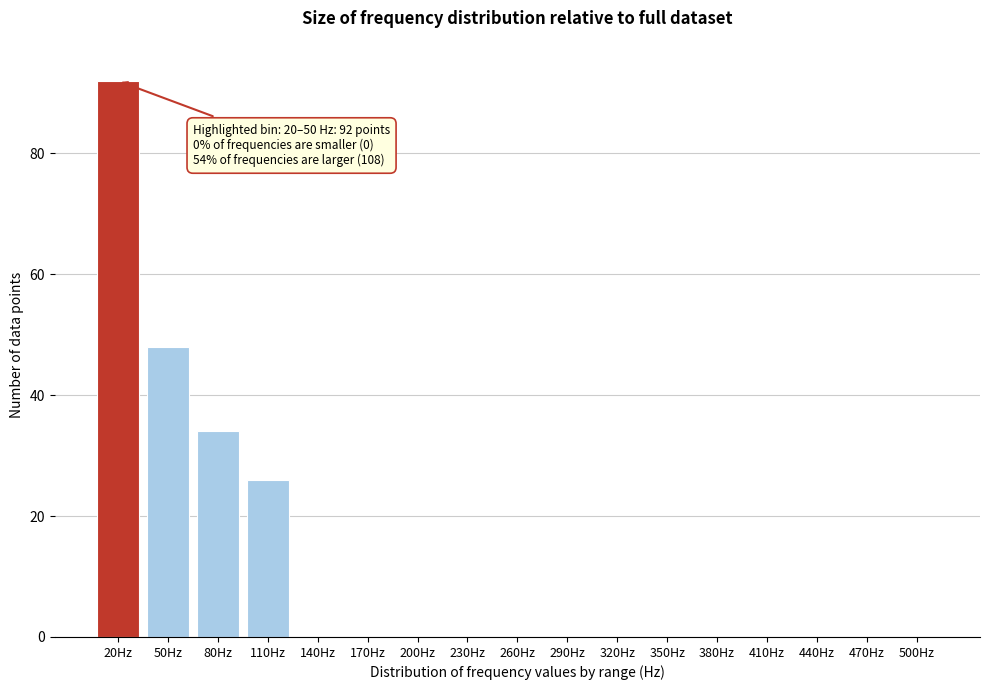

Reading left to right, extract all data points from this chart.

20Hz=92	50Hz=48	80Hz=34	110Hz=26	140Hz=0	170Hz=0	200Hz=0	230Hz=0	260Hz=0	290Hz=0	320Hz=0	350Hz=0	380Hz=0	410Hz=0	440Hz=0	470Hz=0	500Hz=0